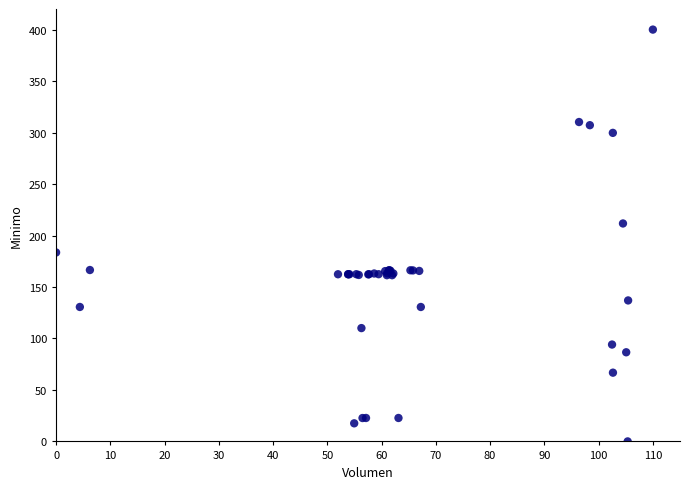

What Y value in the scatter plot is closest to 200?

211.7